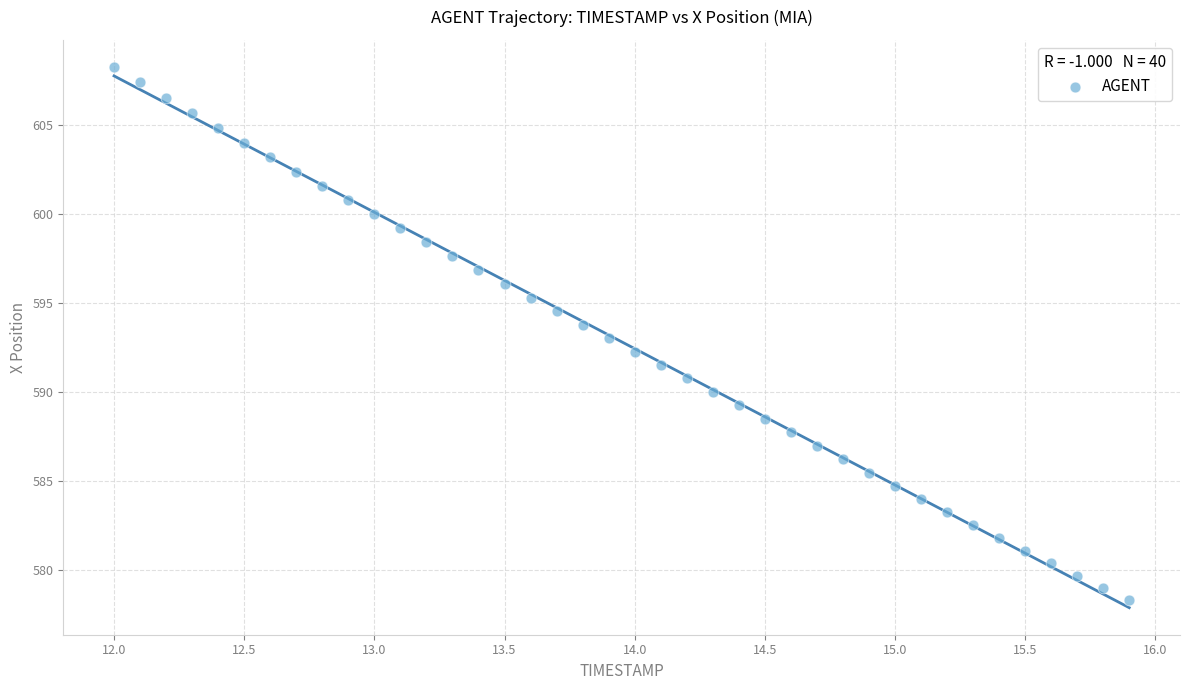

What is the range of X values (max minus min)?

3.9